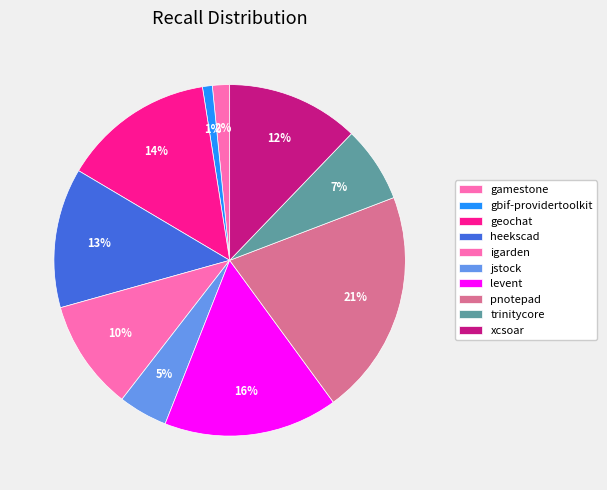

How many slices are in this pie chart?

10